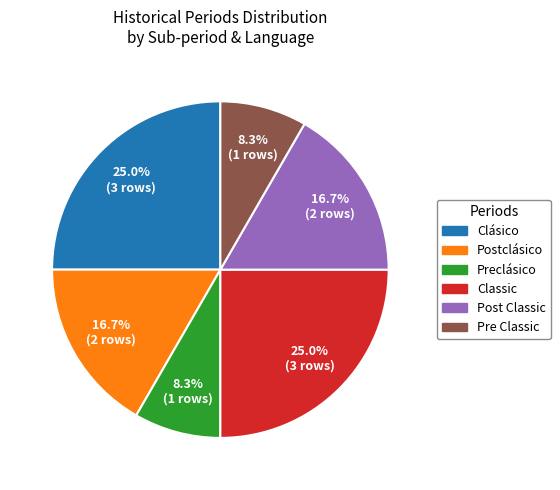

Count the number of slices in the pie.

6